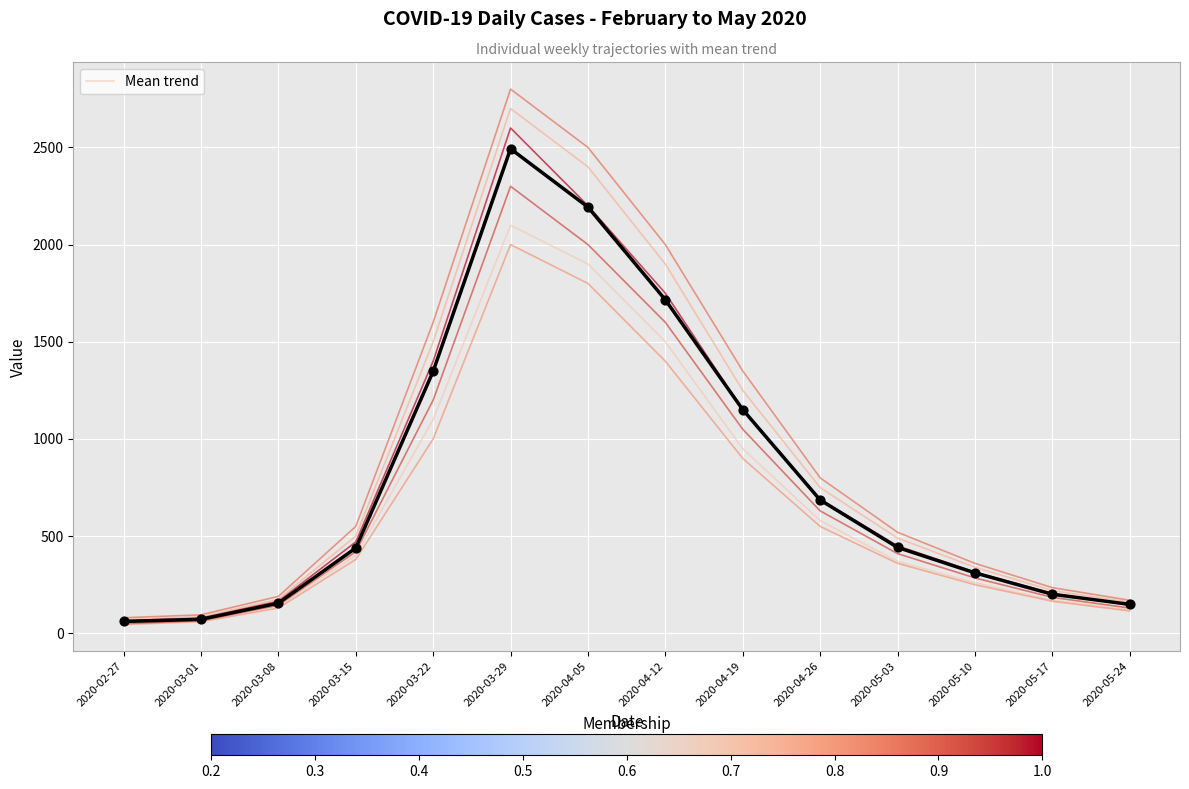

What is the change in value from 2020-03-15 to 2020-05-24?

-290